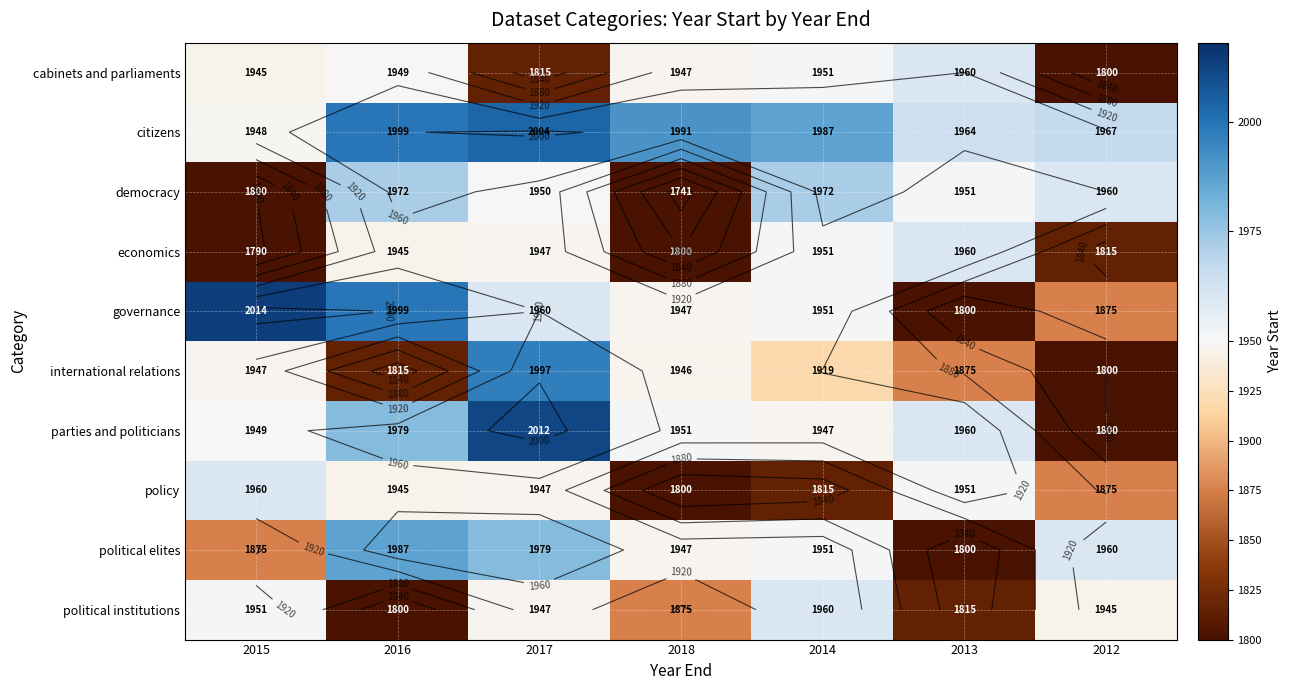

Where does the policy series first go above 1945?

2015